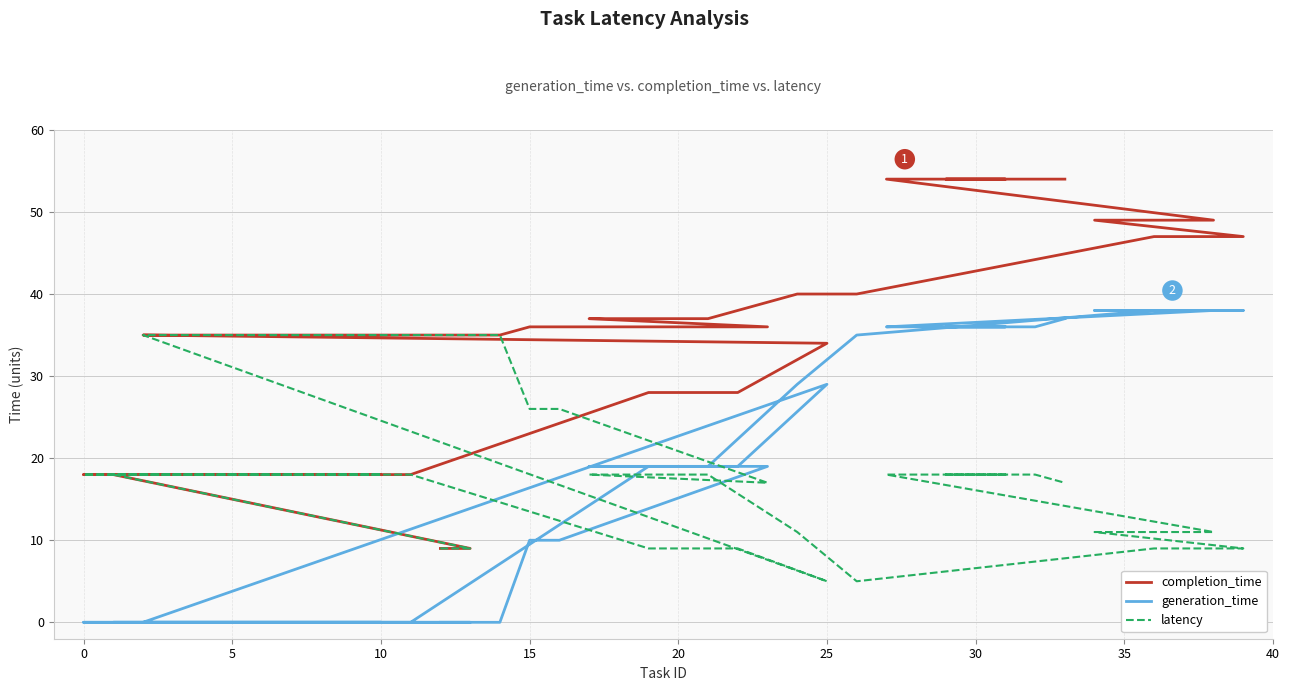

What is the difference between the maximum and minimum values in the latency series?

30